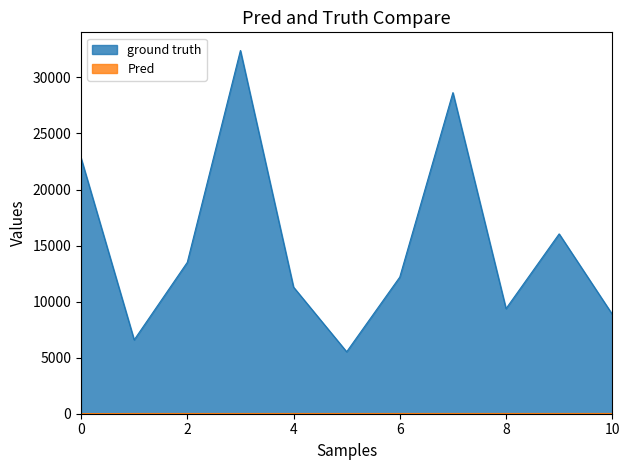

True or false: ground truth and Pred cross at least once.

False